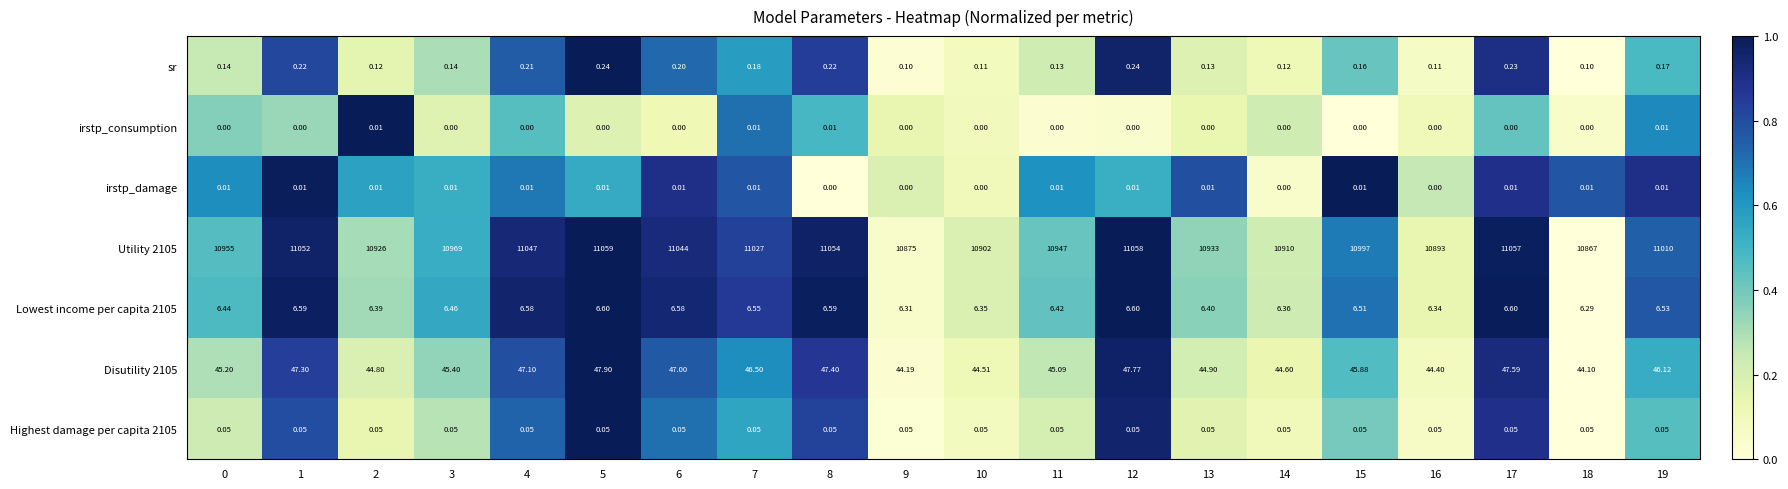

Is the value of Highest damage per capita 2105 at 2 greater than the value of sr at 11?

No